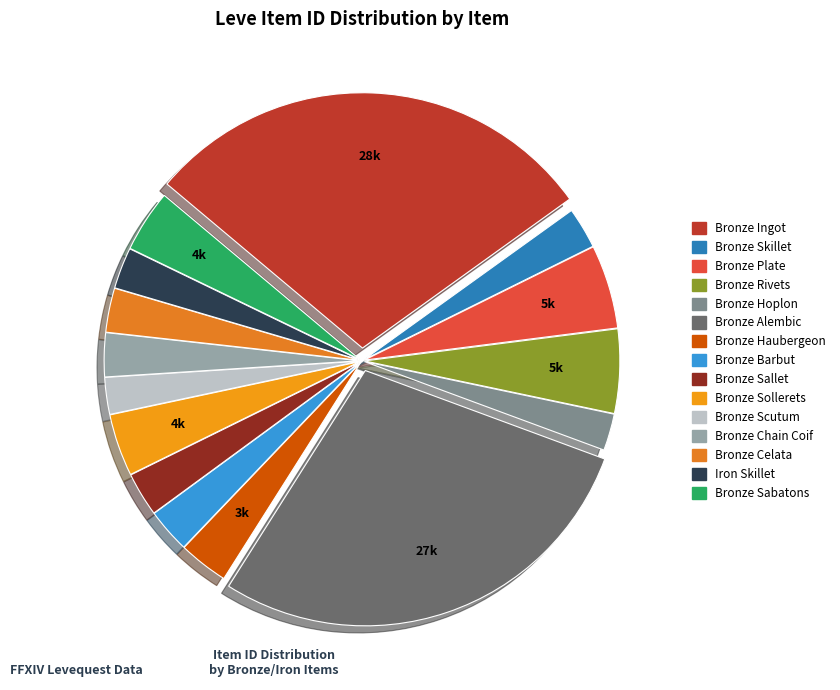

How many slices are in this pie chart?

15